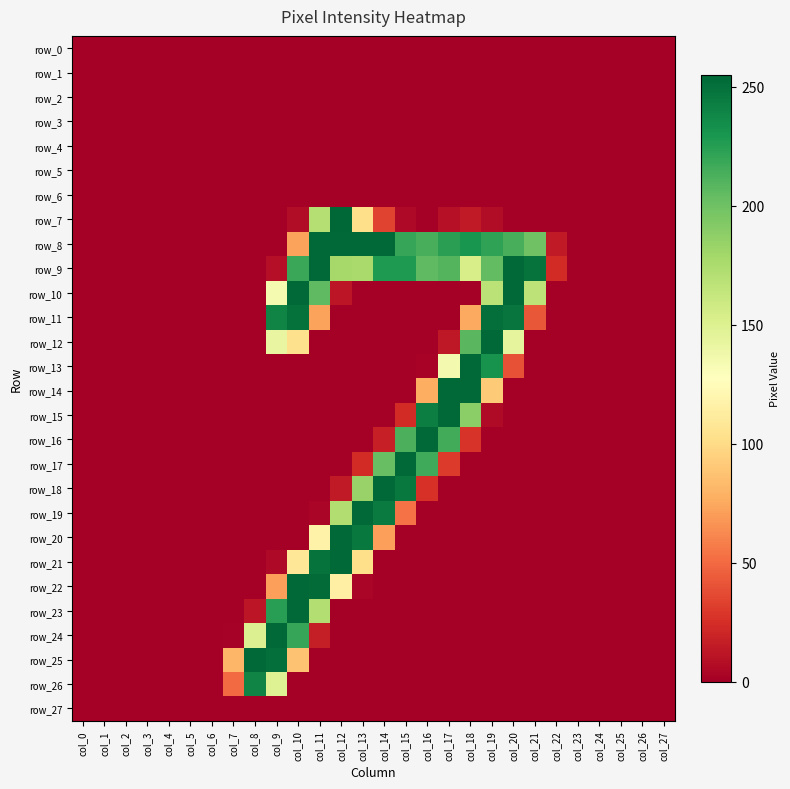

At col_4, list the series in order from largest to smallest.

row_0, row_1, row_2, row_3, row_4, row_5, row_6, row_7, row_8, row_9, row_10, row_11, row_12, row_13, row_14, row_15, row_16, row_17, row_18, row_19, row_20, row_21, row_22, row_23, row_24, row_25, row_26, row_27